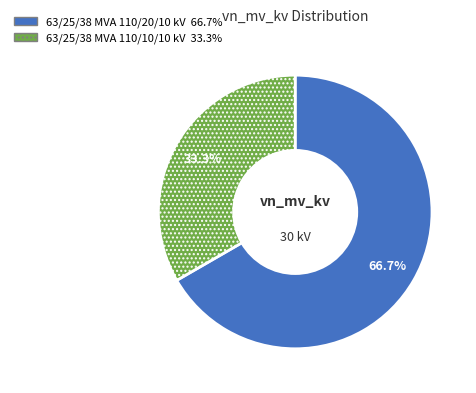

How much of the chart is everything except 63/25/38 MVA 110/20/10 kV?

33.3%